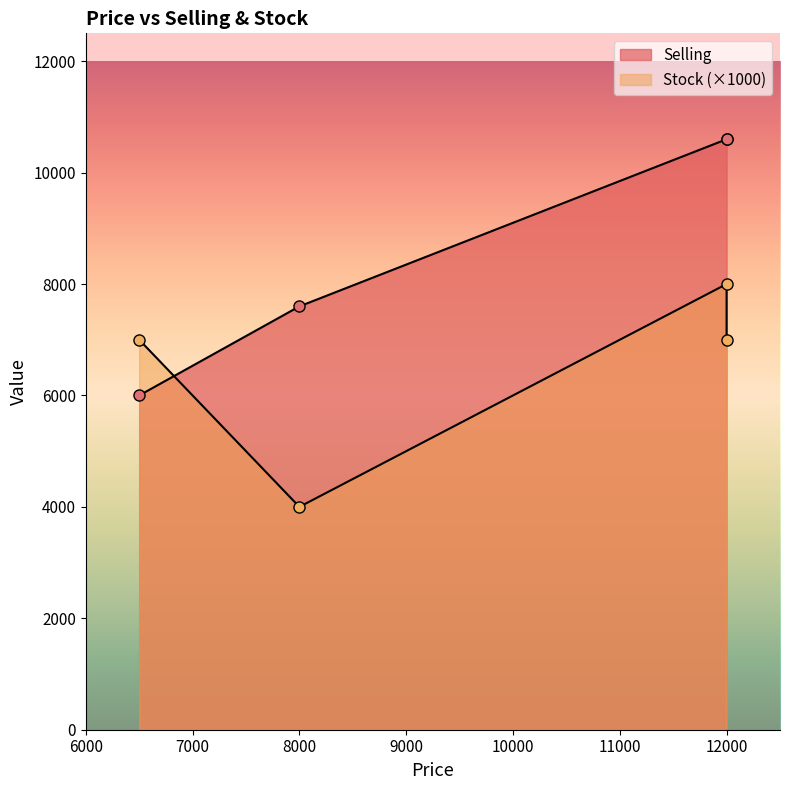

What is the sum of all Selling values?

34797